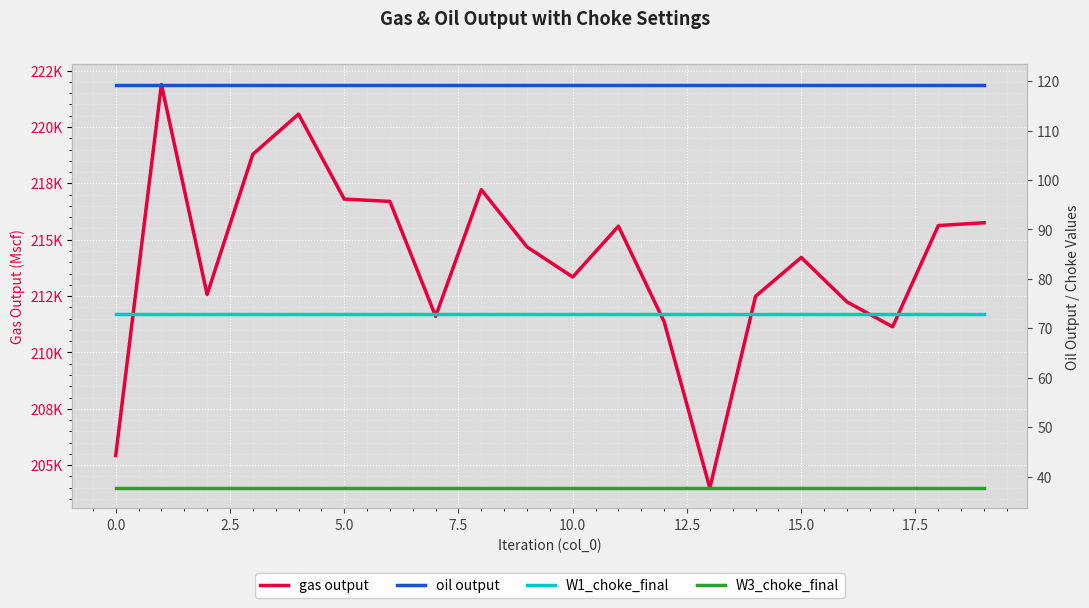

What is the value of the W3_choke_final point at the 6th from the left?

37.7